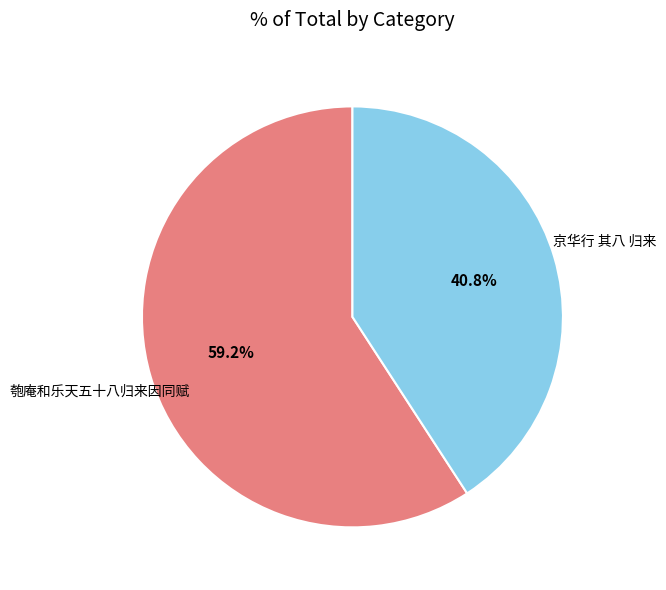

Does any single category account for the majority?

Yes